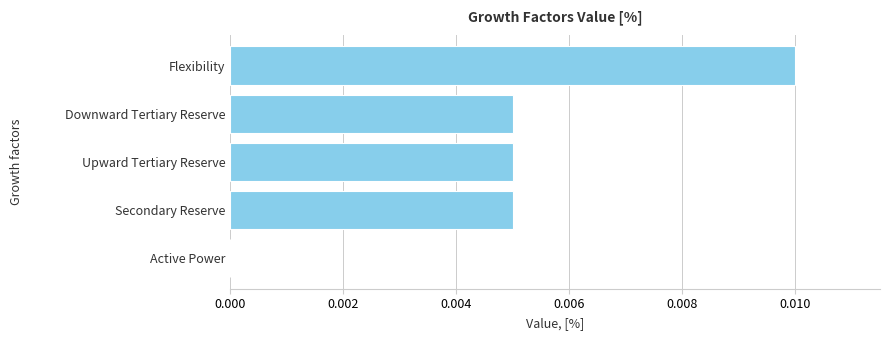

Which has a higher value, Flexibility or Active Power?

Flexibility